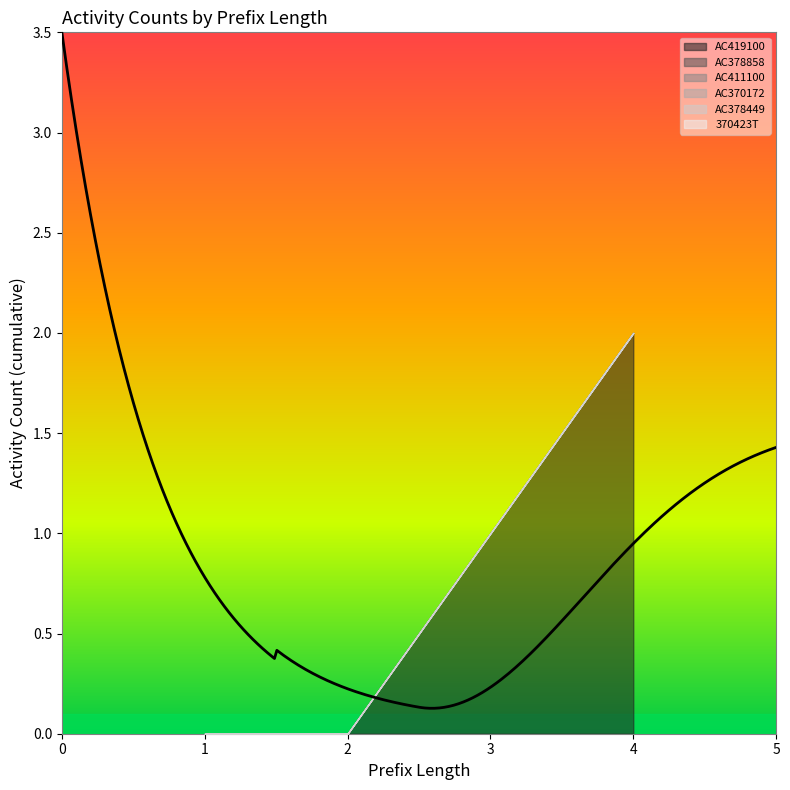

Rank the series by their maximum value, from lowest to highest.

AC378858, AC411100, AC370172, AC378449, 370423T, AC419100